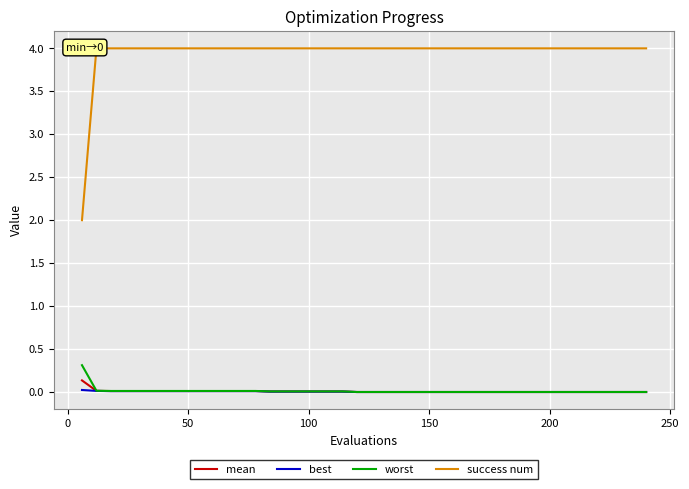

True or false: worst has a value of 0.0 at 150.

True